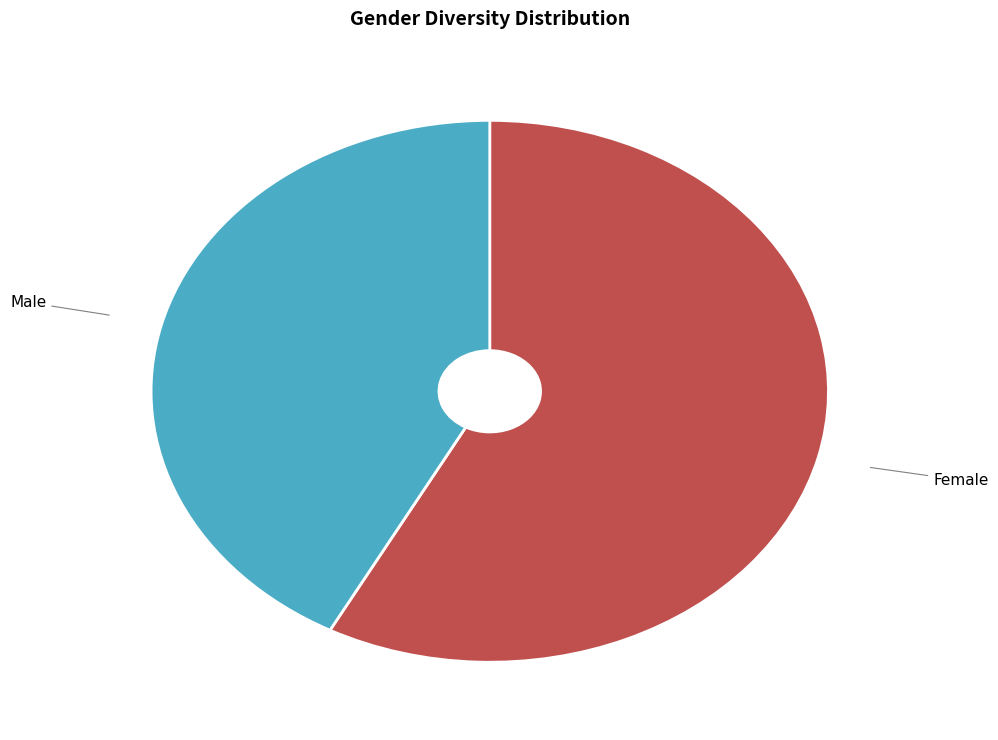

Is there any slice that represents more than half of the pie?

Yes